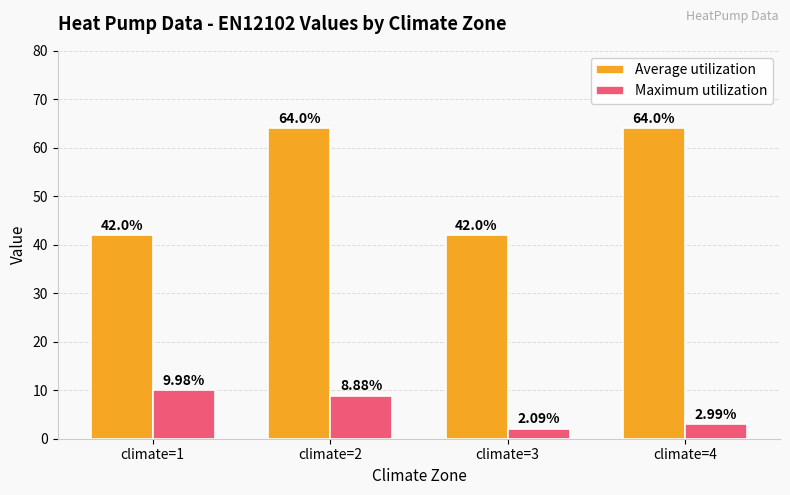

At climate=2, list the series in order from smallest to largest.

Maximum utilization, Average utilization